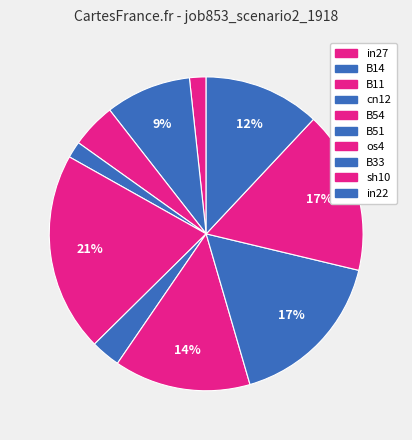

How many segments does this pie chart have?

10